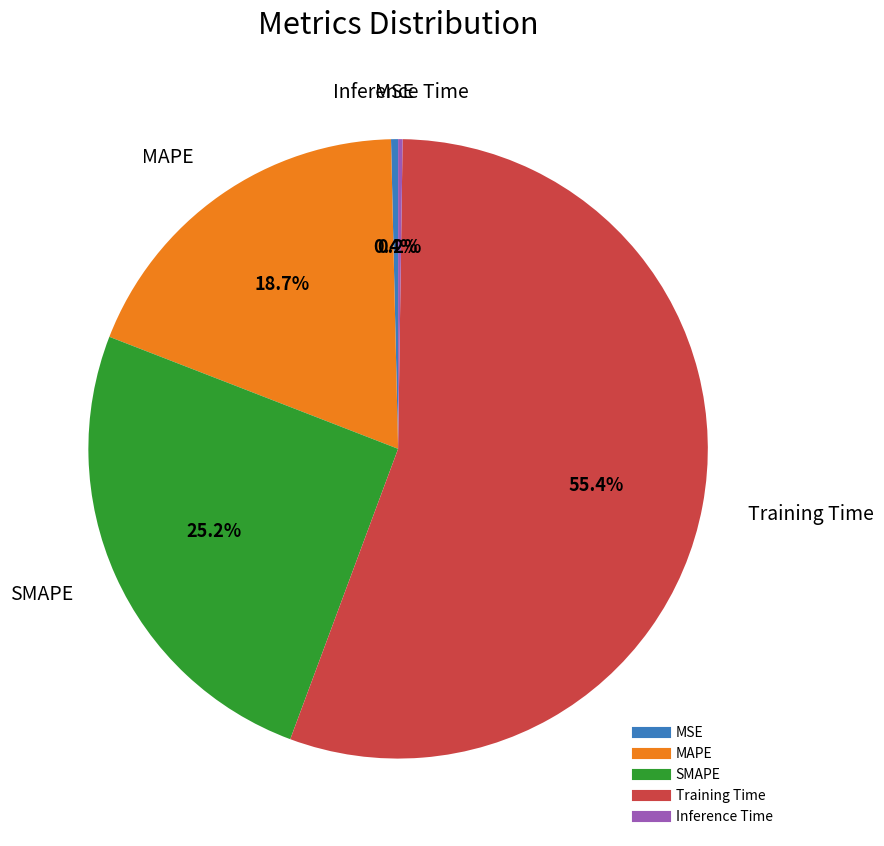

Which category has the biggest portion of the pie?

Training Time